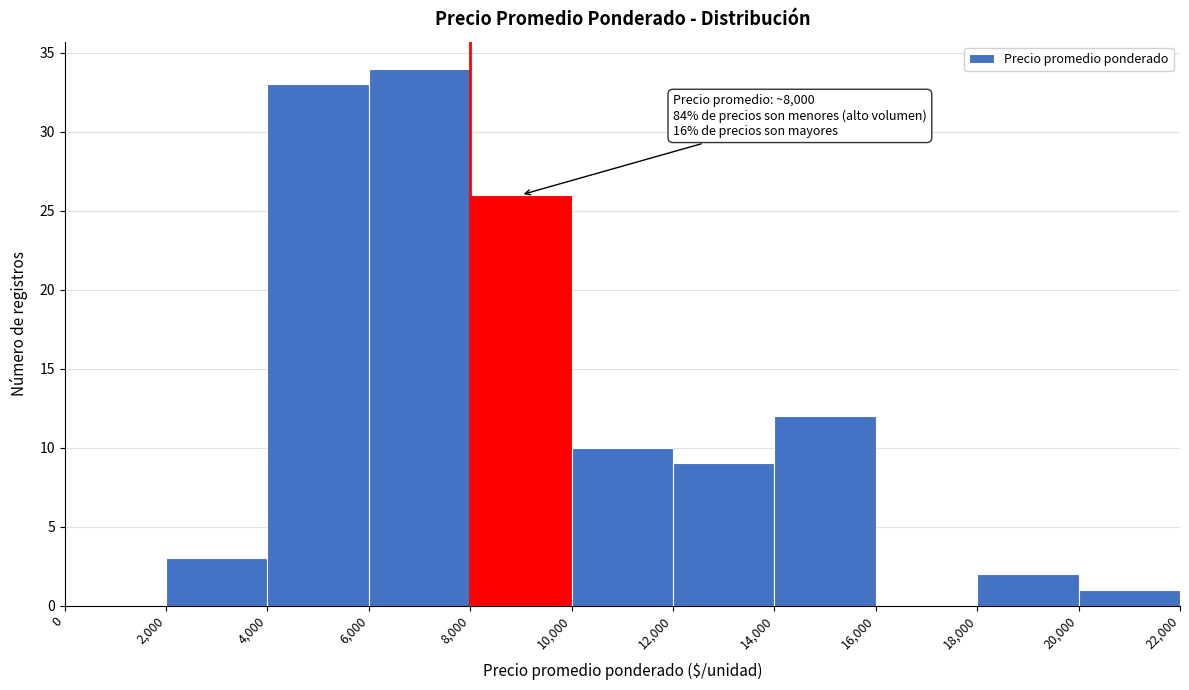

Over which range of the x-axis is the bar tallest?

6,000 to 8,000